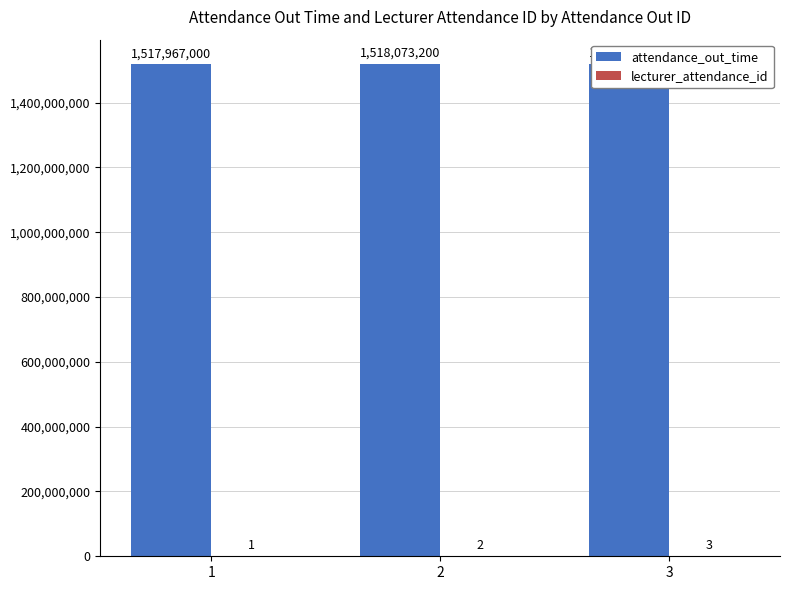

Rank the series by their maximum value, from lowest to highest.

lecturer_attendance_id, attendance_out_time